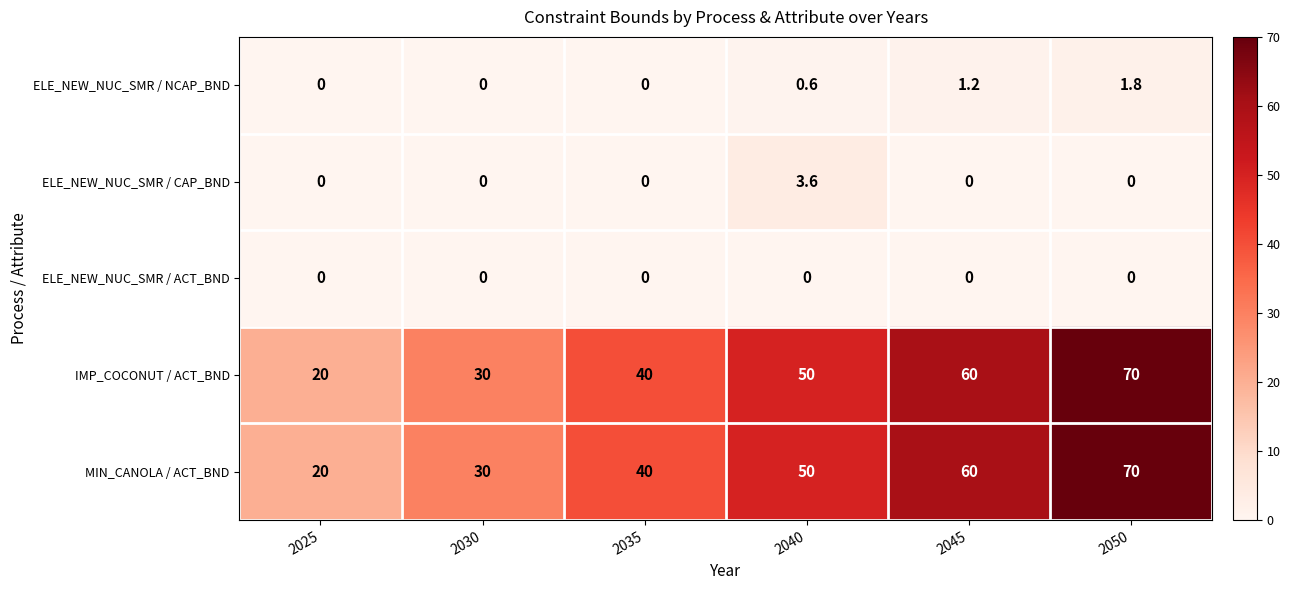

Reading right to left, transcribe all the data shown in this chart.

ELE_NEW_NUC_SMR / NCAP_BND: 2050=1.8	2045=1.2	2040=0.6	2035=0.0	2030=0.0	2025=0.0
ELE_NEW_NUC_SMR / CAP_BND: 2050=0.0	2045=0.0	2040=3.6	2035=0.0	2030=0.0	2025=0.0
ELE_NEW_NUC_SMR / ACT_BND: 2050=0.0	2045=0.0	2040=0.0	2035=0.0	2030=0.0	2025=0.0
IMP_COCONUT / ACT_BND: 2050=70.0	2045=60.0	2040=50.0	2035=40.0	2030=30.0	2025=20.0
MIN_CANOLA / ACT_BND: 2050=70.0	2045=60.0	2040=50.0	2035=40.0	2030=30.0	2025=20.0